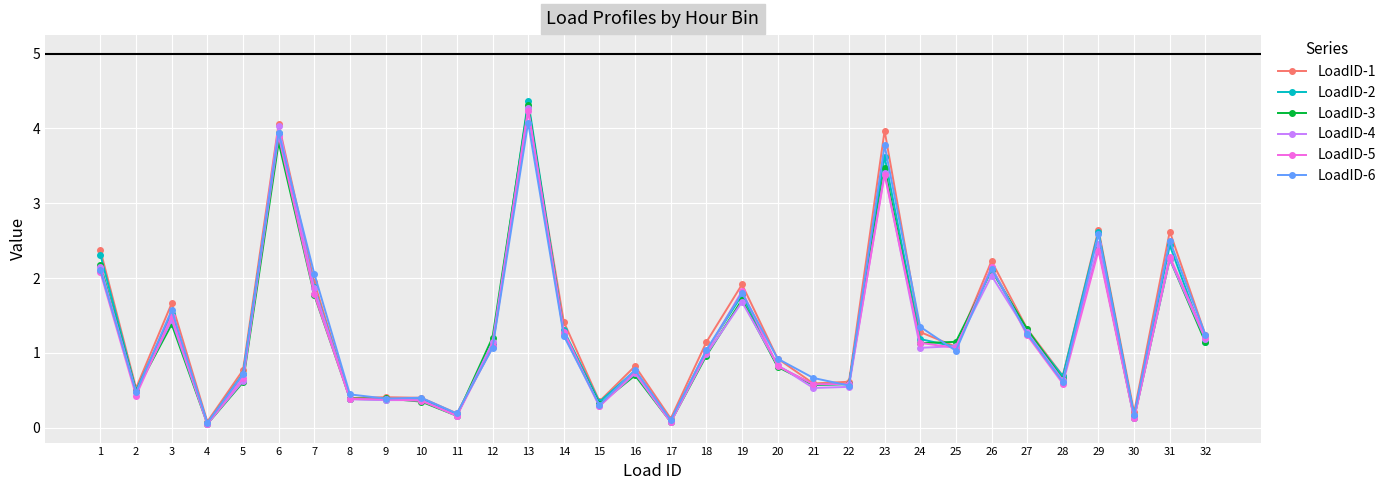

What are all the series names shown in the legend?

LoadID-1, LoadID-2, LoadID-3, LoadID-4, LoadID-5, LoadID-6